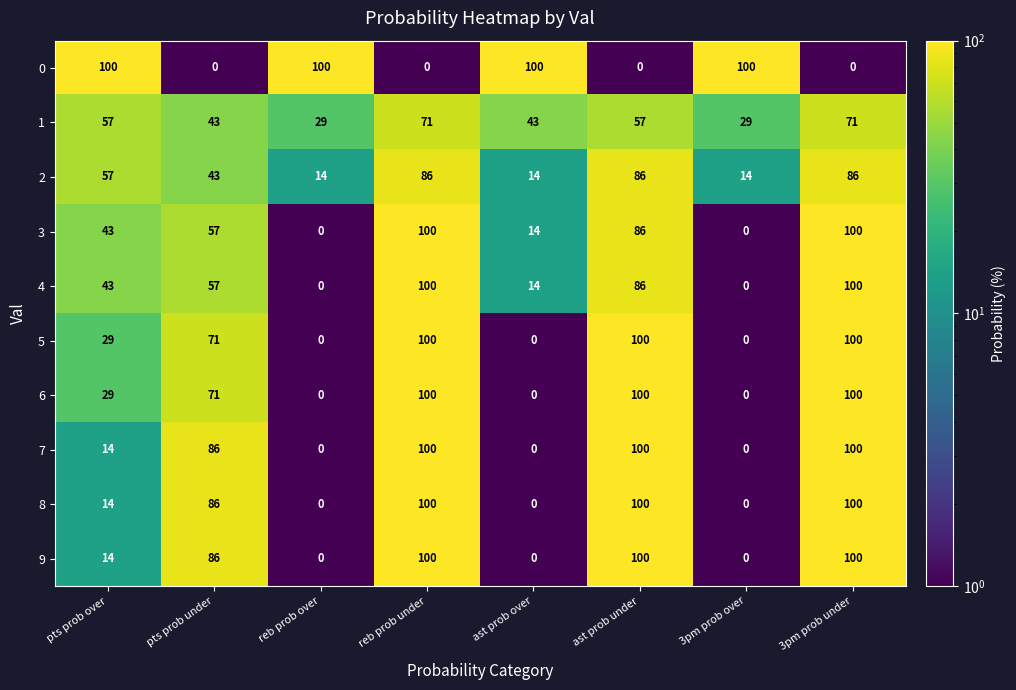

How many values in the 1 series are below 57?

4